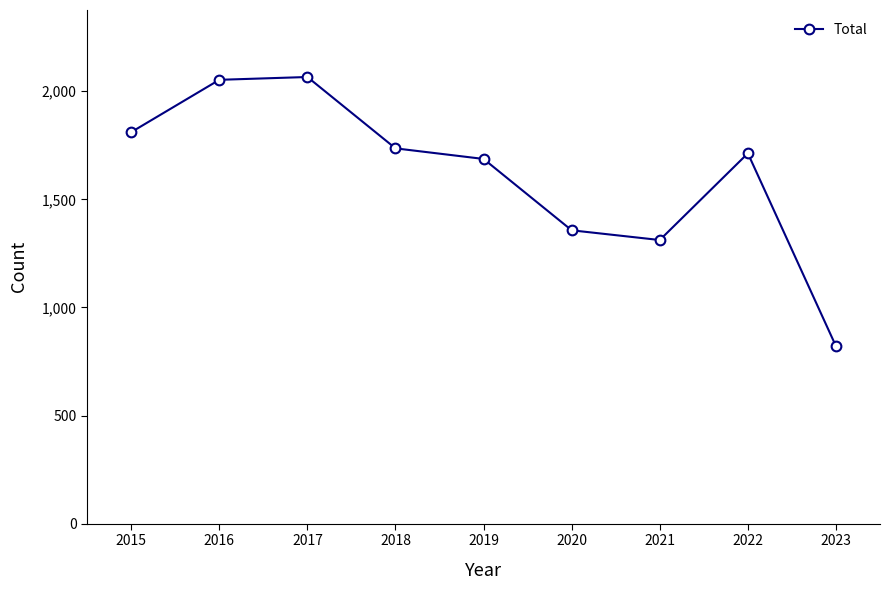

Where is the first local minimum?

2021